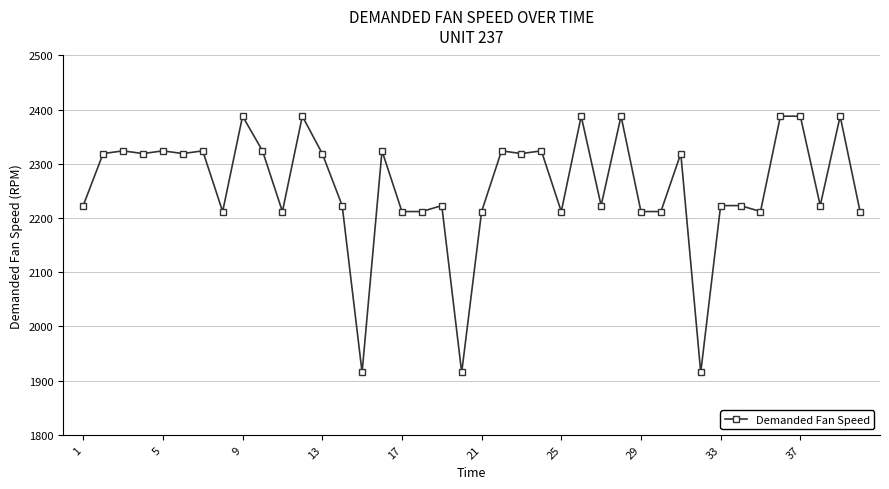

True or false: there are more than 1 points higher than both neighbors.

True